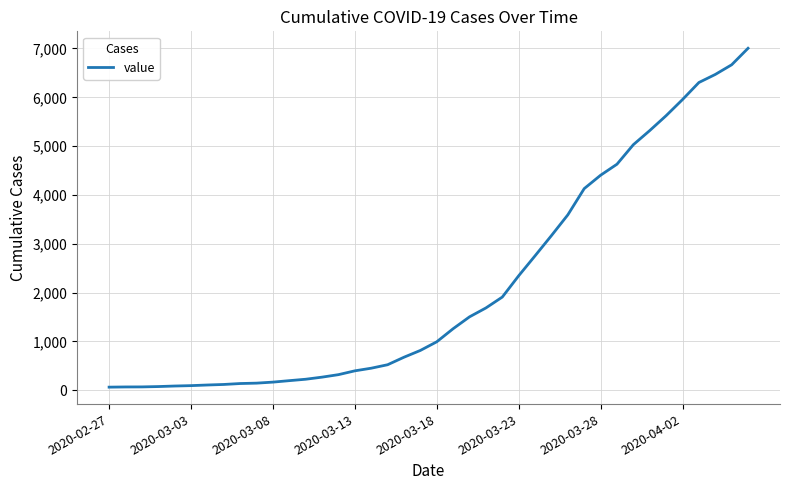

What is the maximum value shown in the chart?

7004